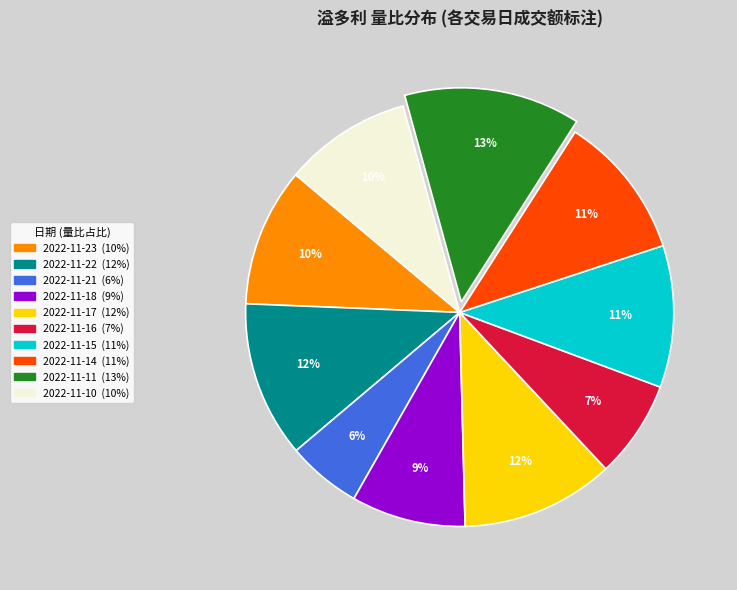

Count the number of slices in the pie.

10